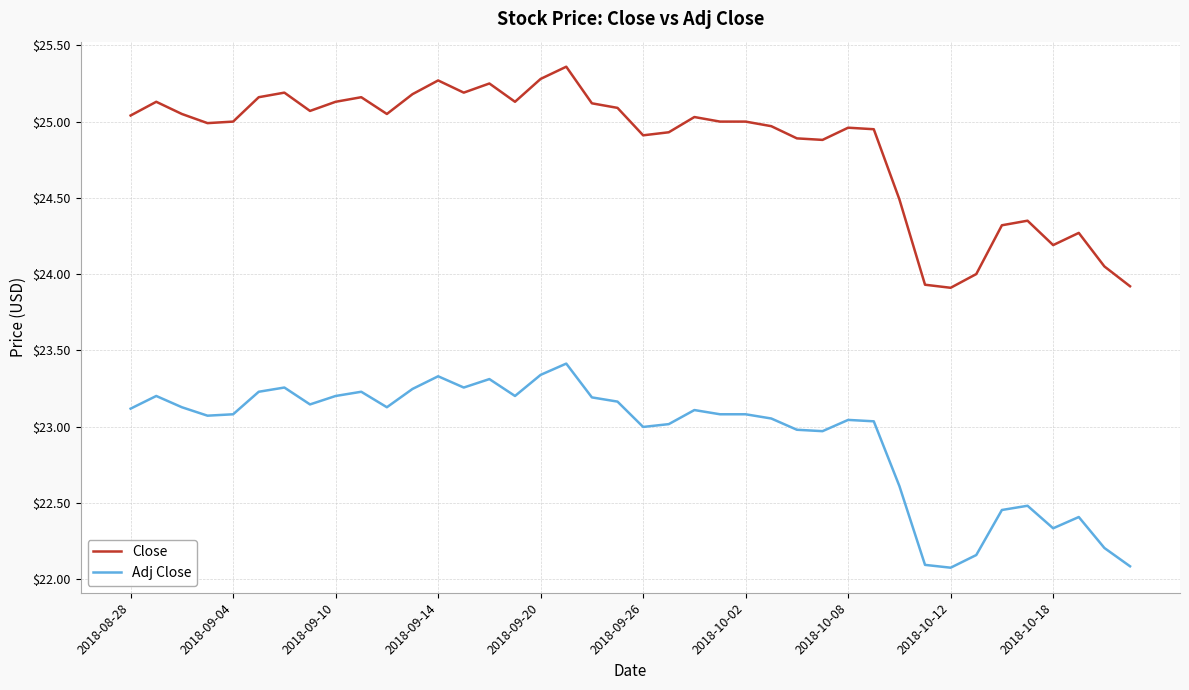

What is the minimum value for Adj Close?

22.1